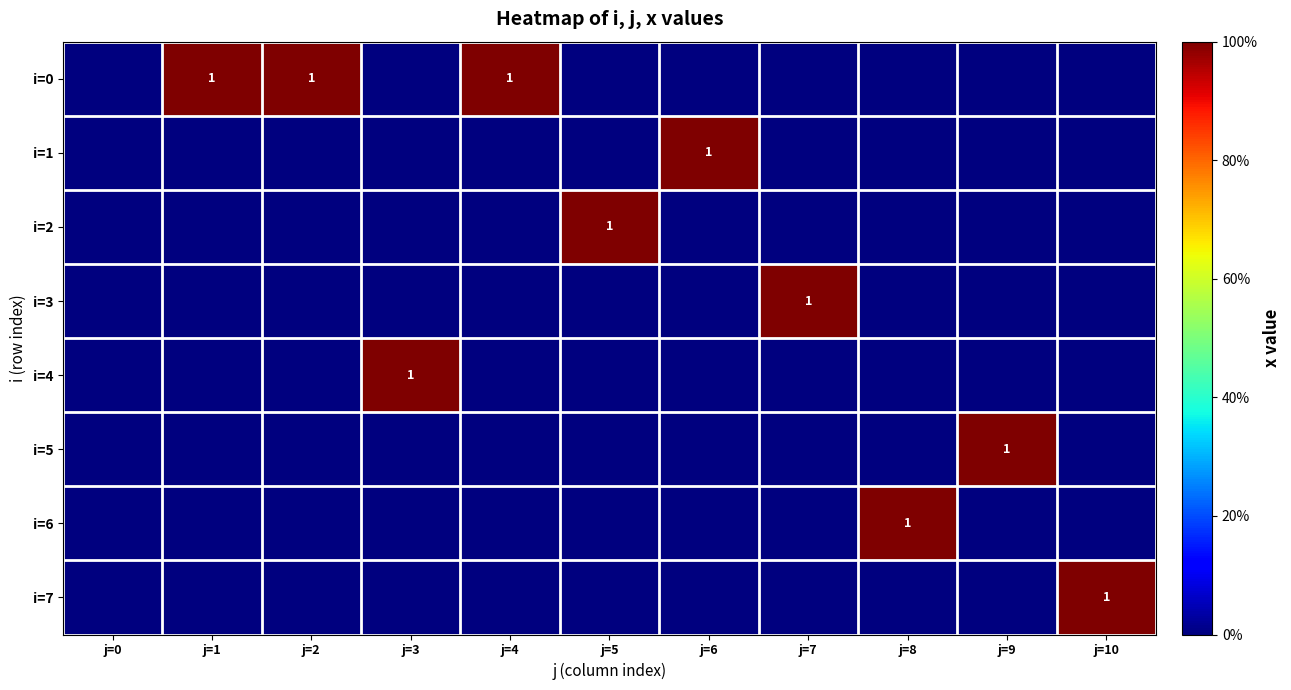

How many i=4 values are between 0 and 1?

11